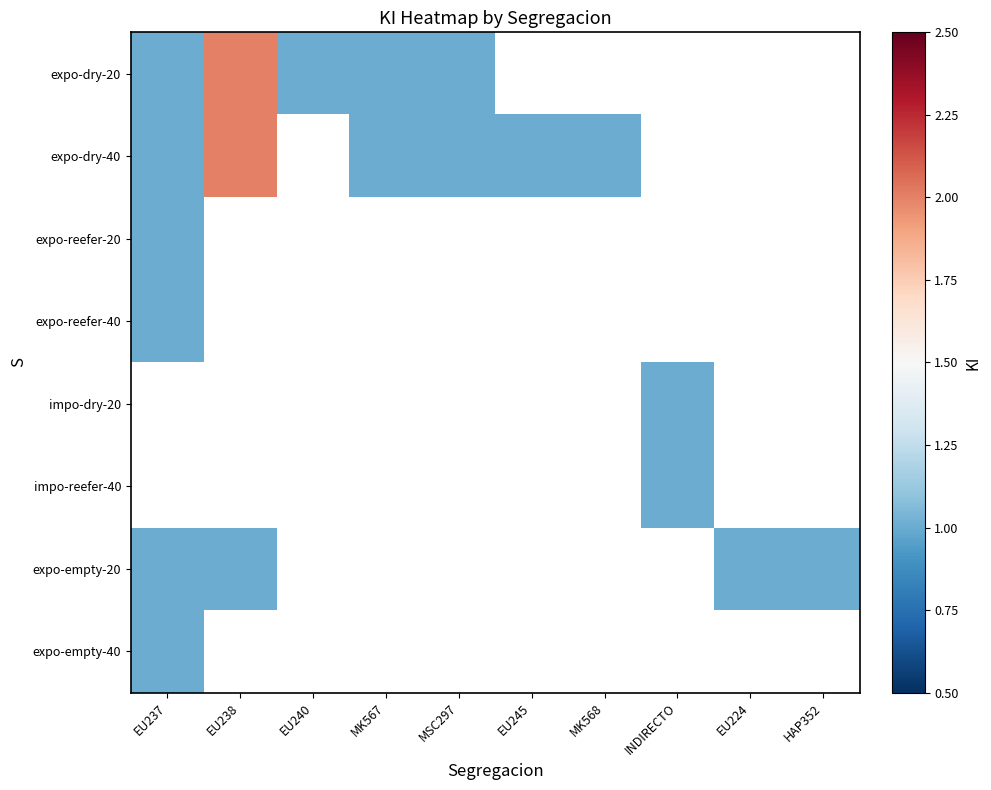

Which series has the largest range (max minus min)?

expo-dry-20